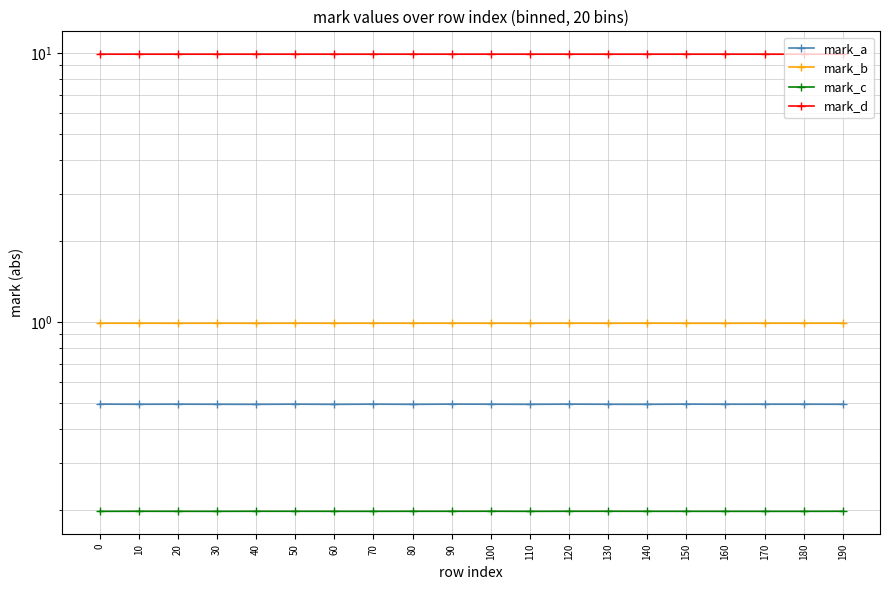

True or false: mark_b and mark_c intersect in this chart.

False